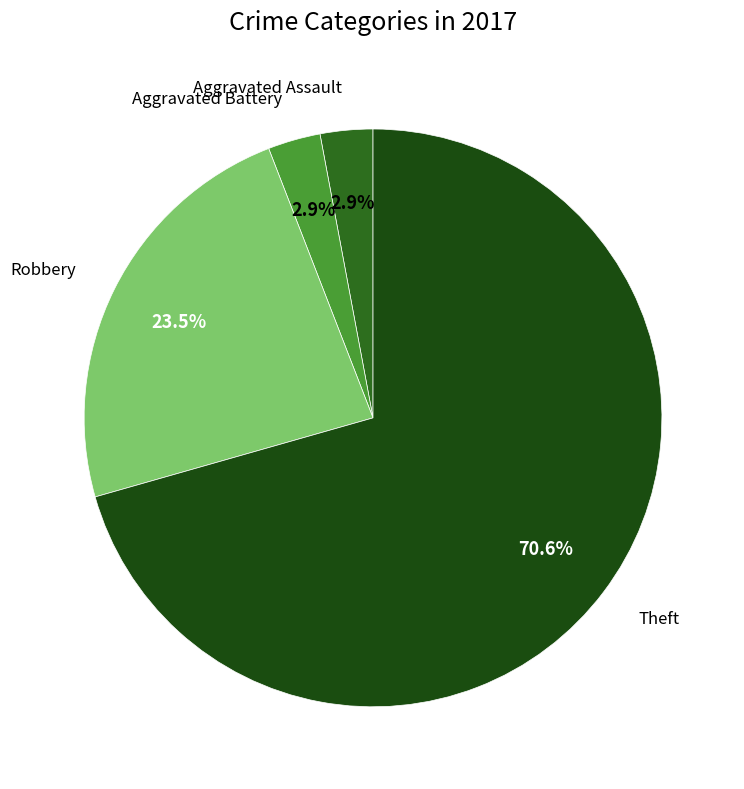

Does any single category account for the majority?

Yes